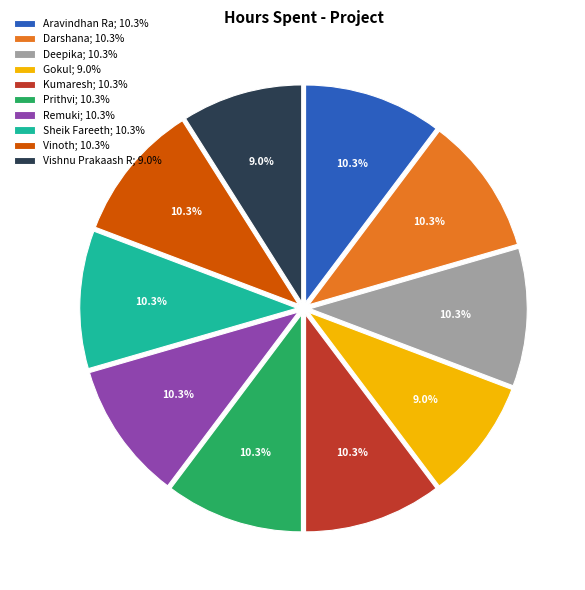

Is the sum of Sheik Fareeth; 10.3% and Gokul; 9.0% greater than half?

No